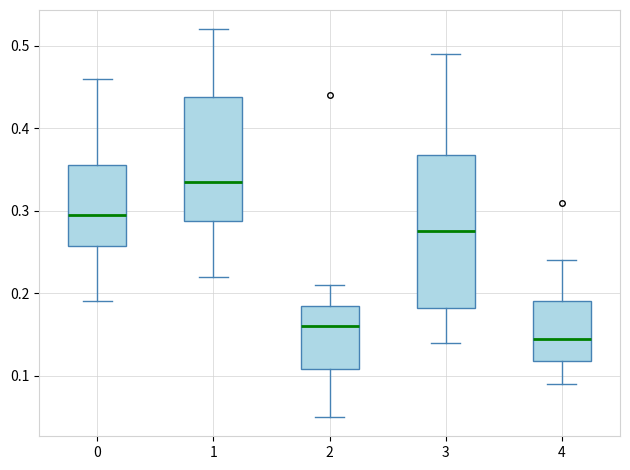

Where is the lower edge of the box at x = 2 on the y-axis? The values are not printed on the chart, so give them approximately, as read against the axis.

0.11